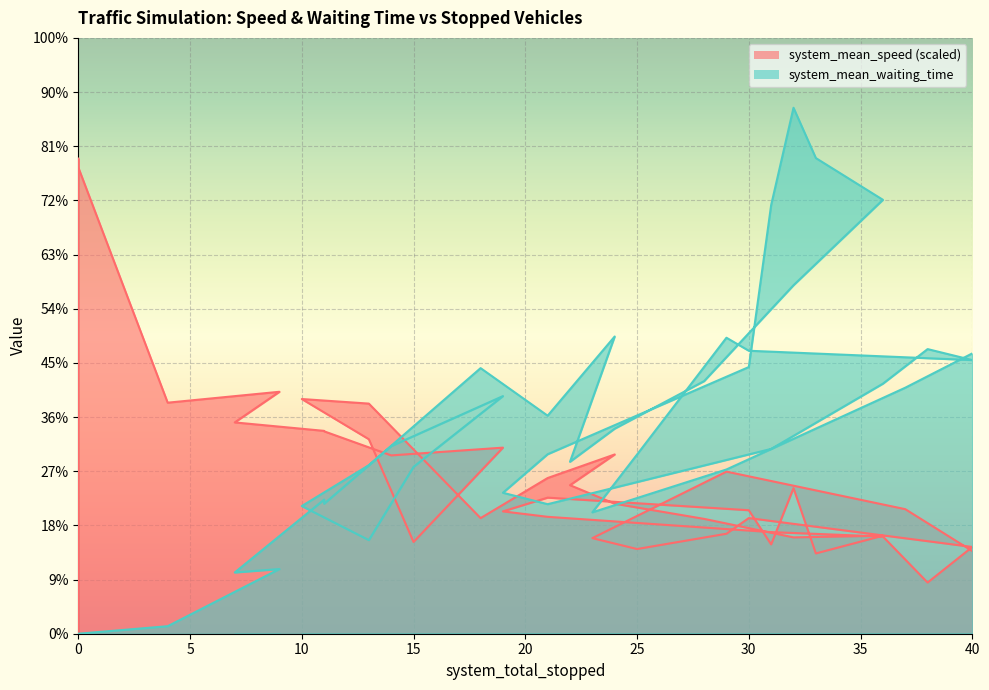

What is the sum of the system_mean_waiting_time values at 0 and 10?

4.7